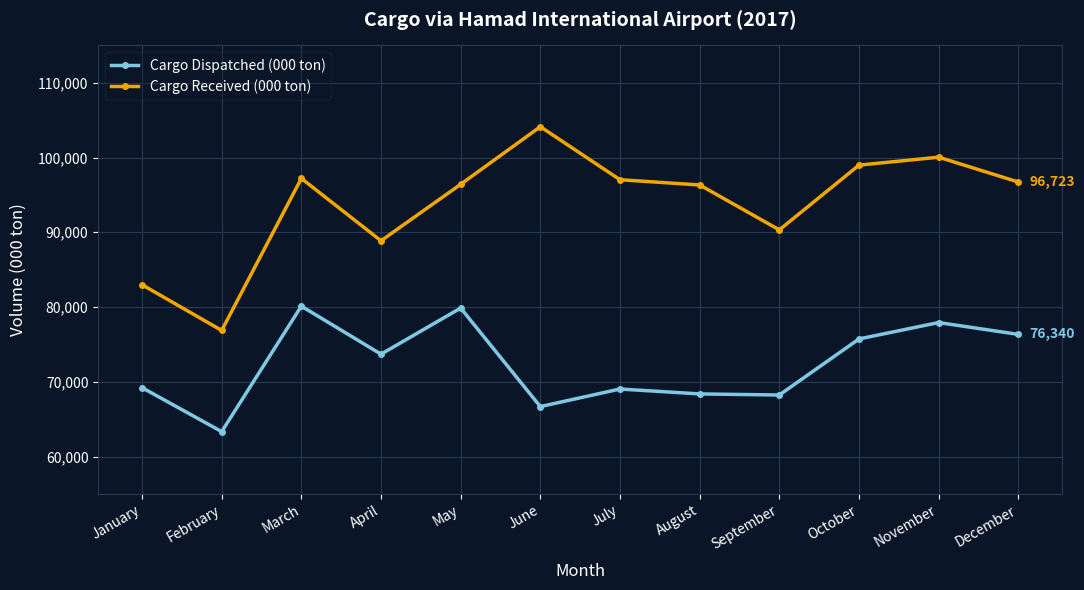

Where is Cargo Received (000 ton) nearest to the value 90497?

September